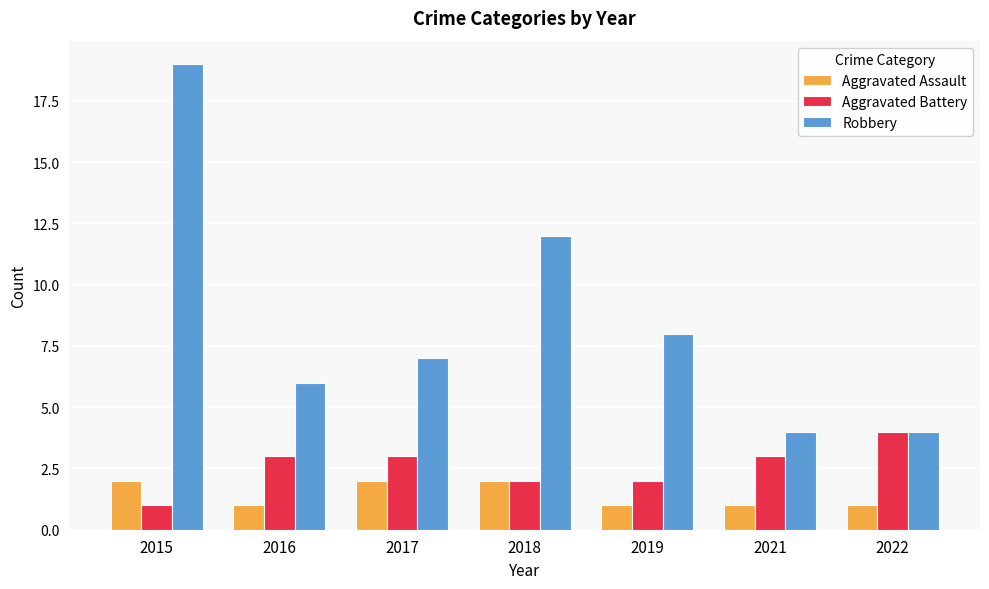

At which category does the chart reach its peak across all series?

2015